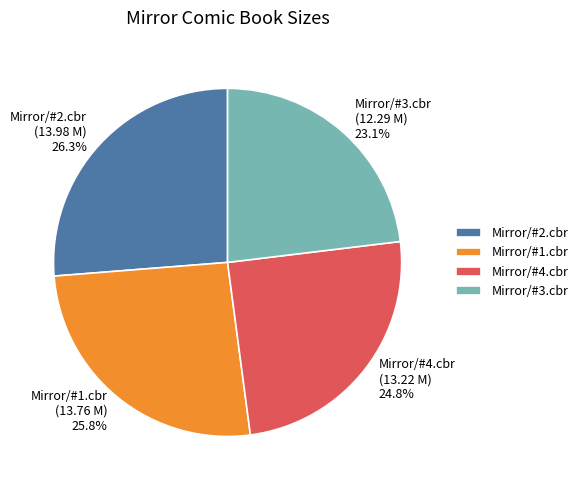

Which category has the smallest portion of the pie?

Mirror/#3.cbr